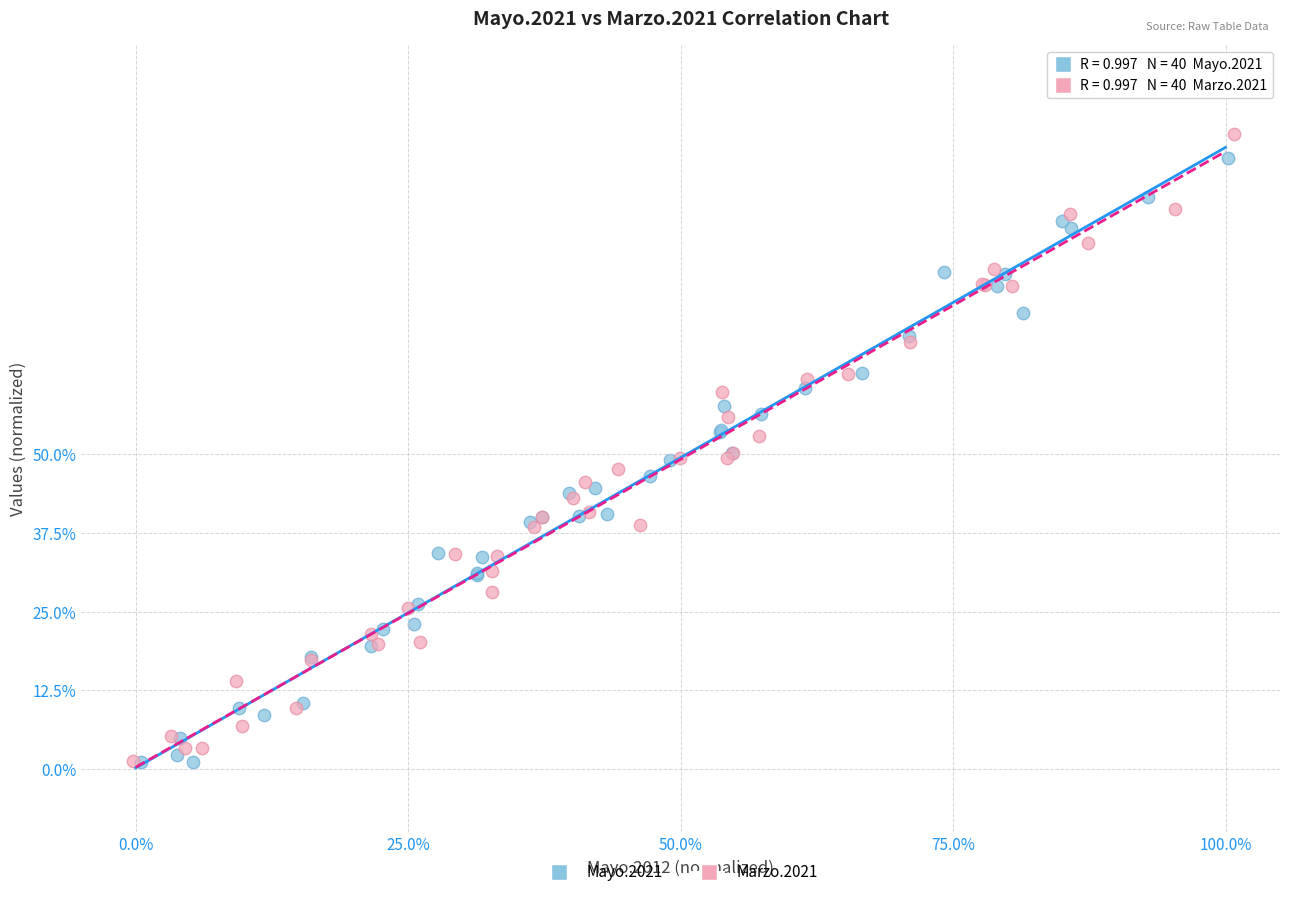

Which series has the largest Y range (max minus min)?

Marzo.2021